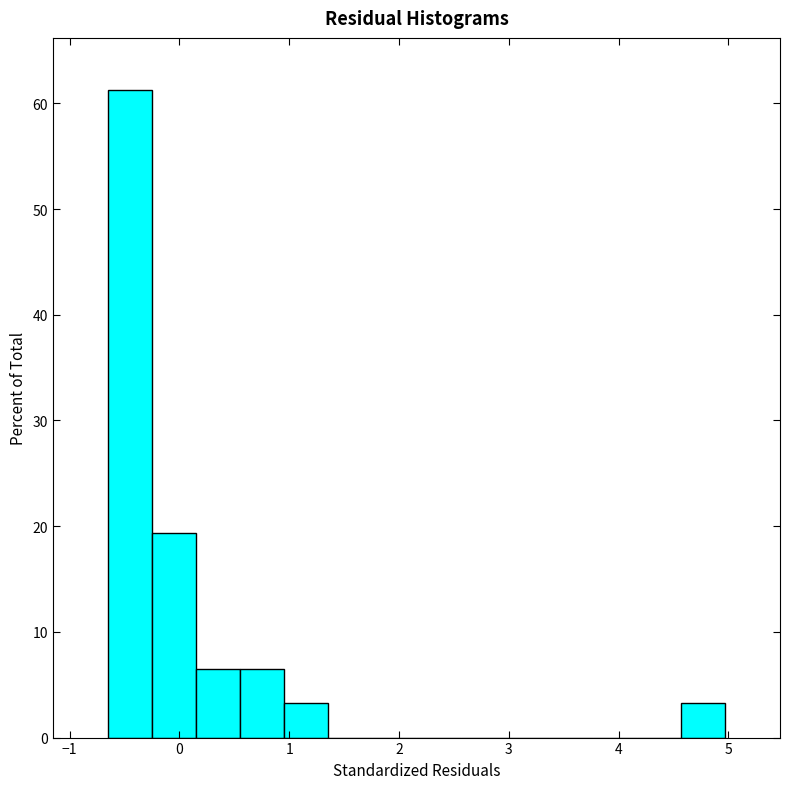

Reading left to right, list every bar in this chart as the range it spans on the x-axis followed by its height. Neither the bar edges nor the heights are printed on the chart, so give them approximately, as read against the axes.

-0.7 to -0.3: 61
-0.3 to 0.2: 19
0.2 to 0.6: 6
0.6 to 1.0: 6
1.0 to 1.4: 3
1.4 to 1.8: 0
1.8 to 2.2: 0
2.2 to 2.6: 0
2.6 to 3.0: 0
3.0 to 3.4: 0
3.4 to 3.8: 0
3.8 to 4.2: 0
4.2 to 4.6: 0
4.6 to 5.0: 3